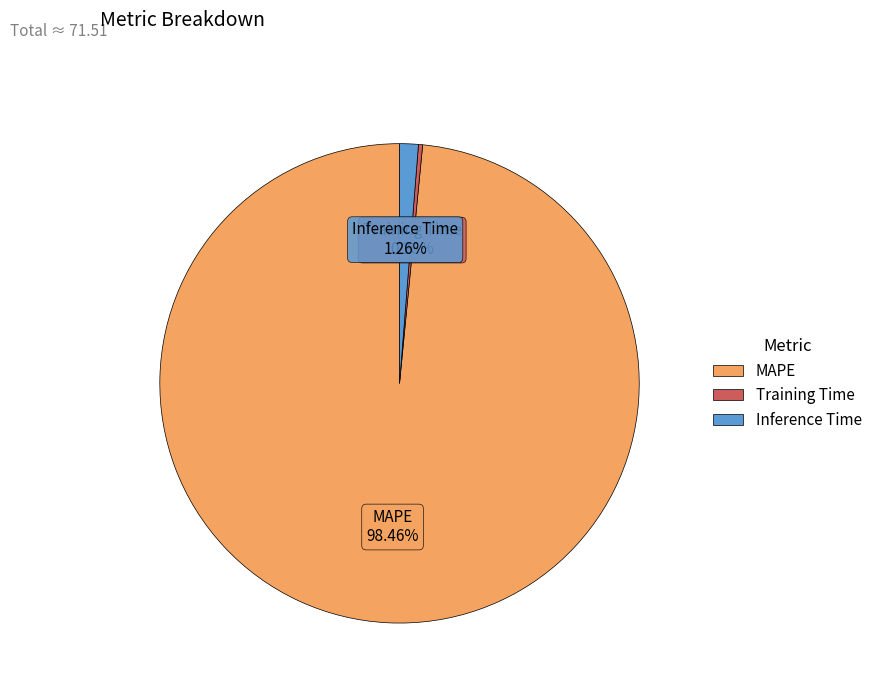

Which has a higher value, MAPE or Training Time?

MAPE